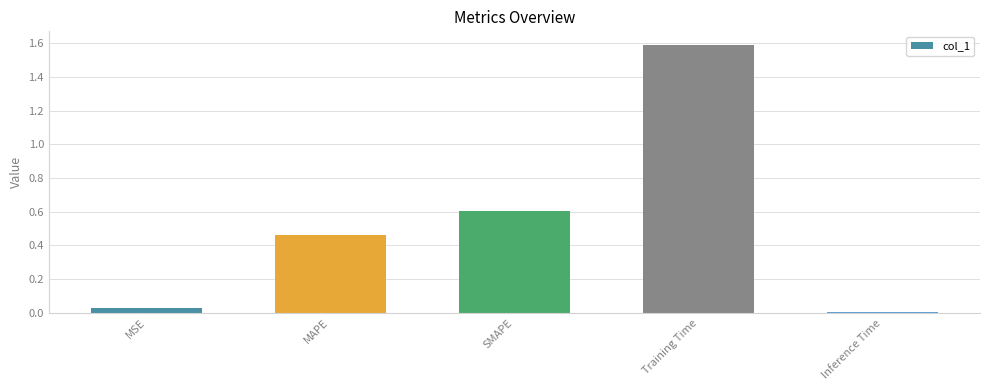

Are the bars grouped side by side (vs. stacked)?

No